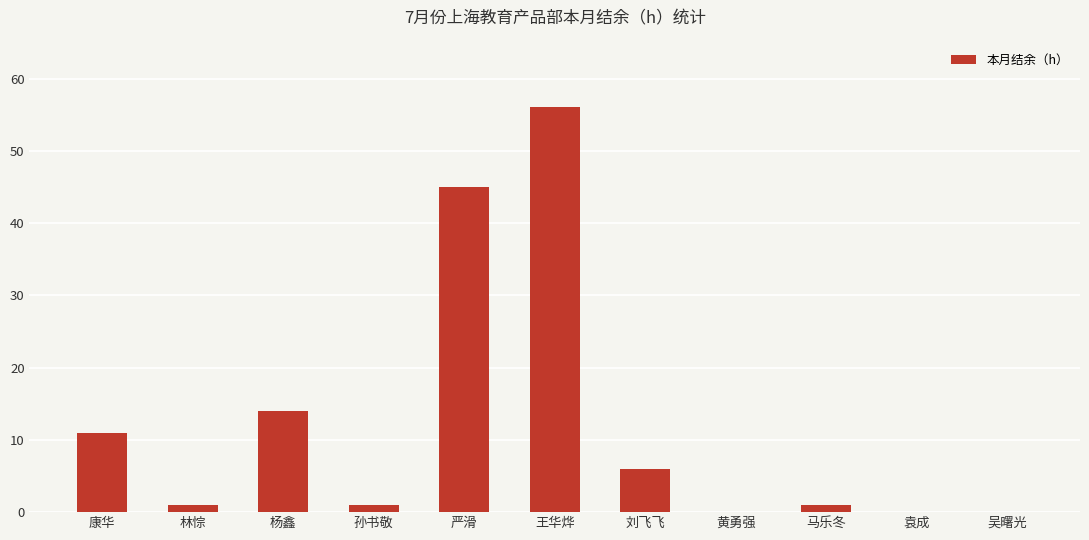

Are the bars horizontal?

No